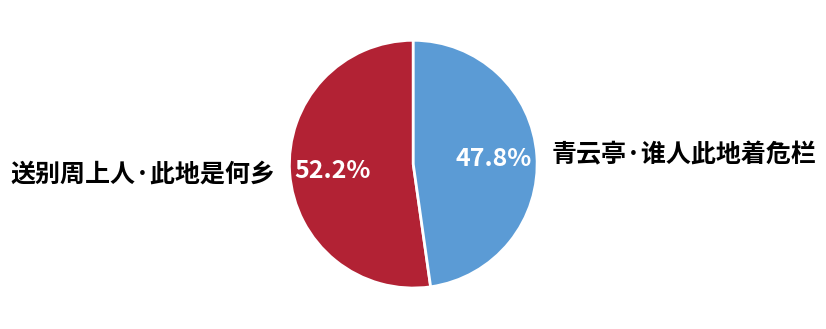

Count the number of slices in the pie.

2